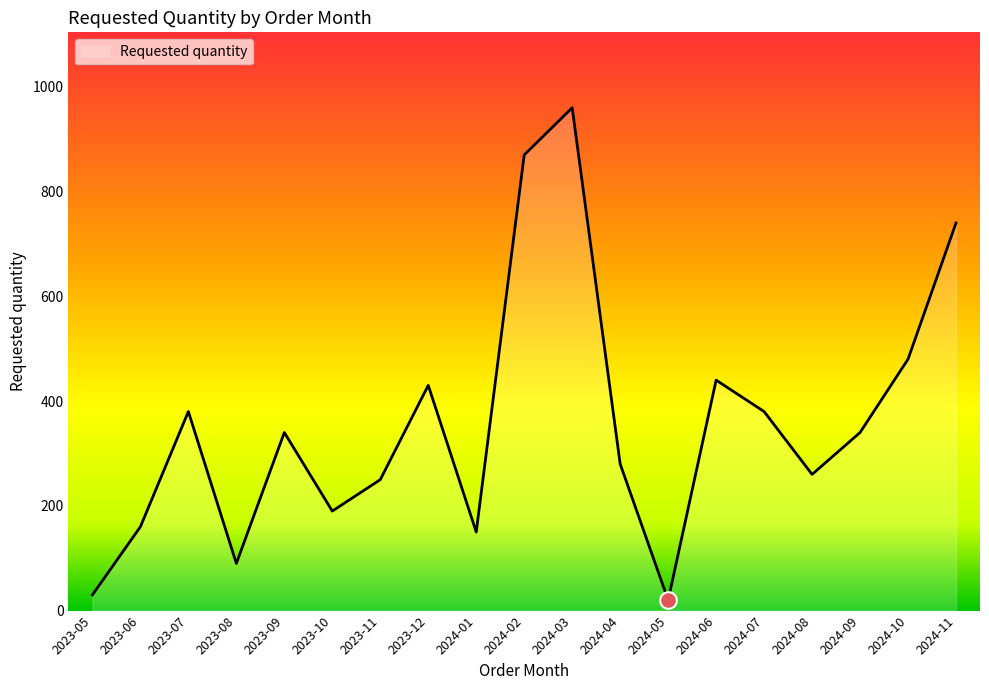

What is the greatest value displayed?

960